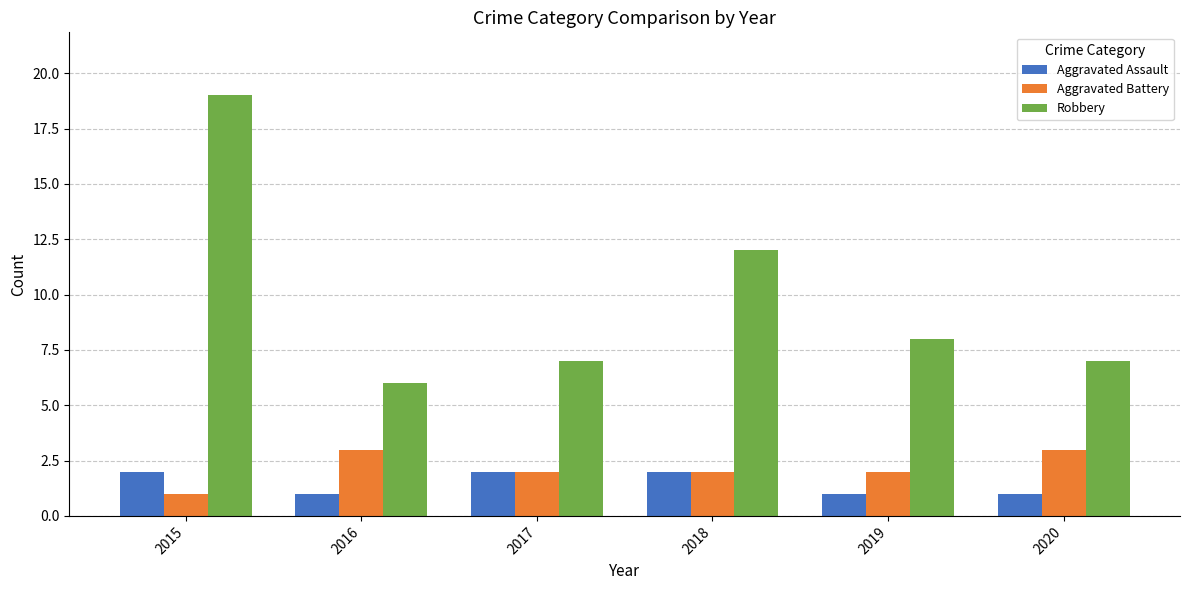

What is the minimum value for Robbery?

6